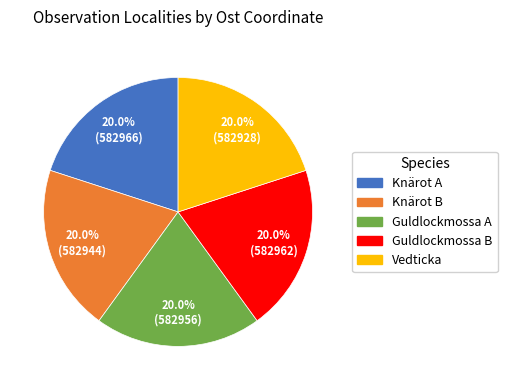

How many segments does this pie chart have?

5